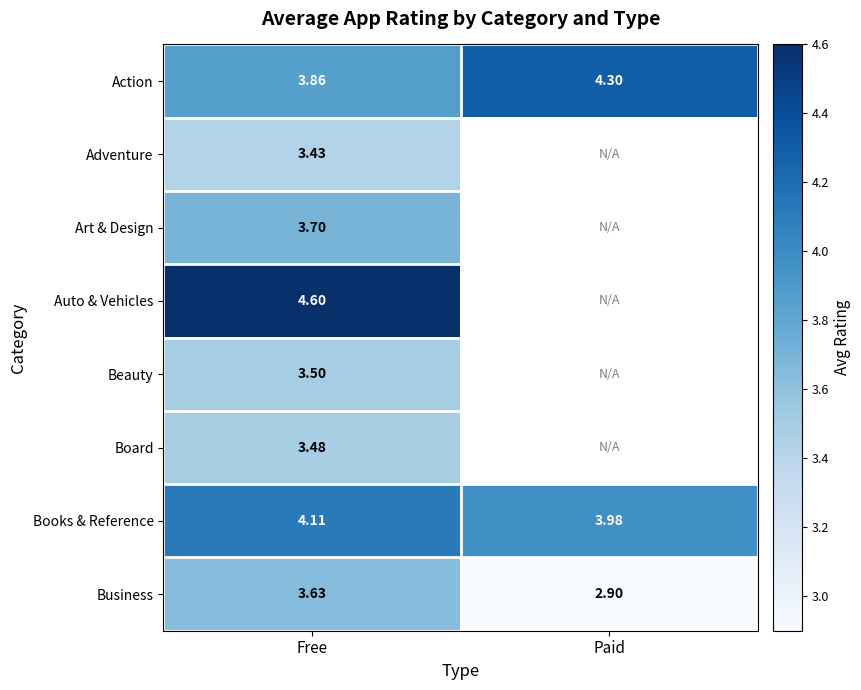

What is the difference between the highest and lowest values at Paid?

1.4